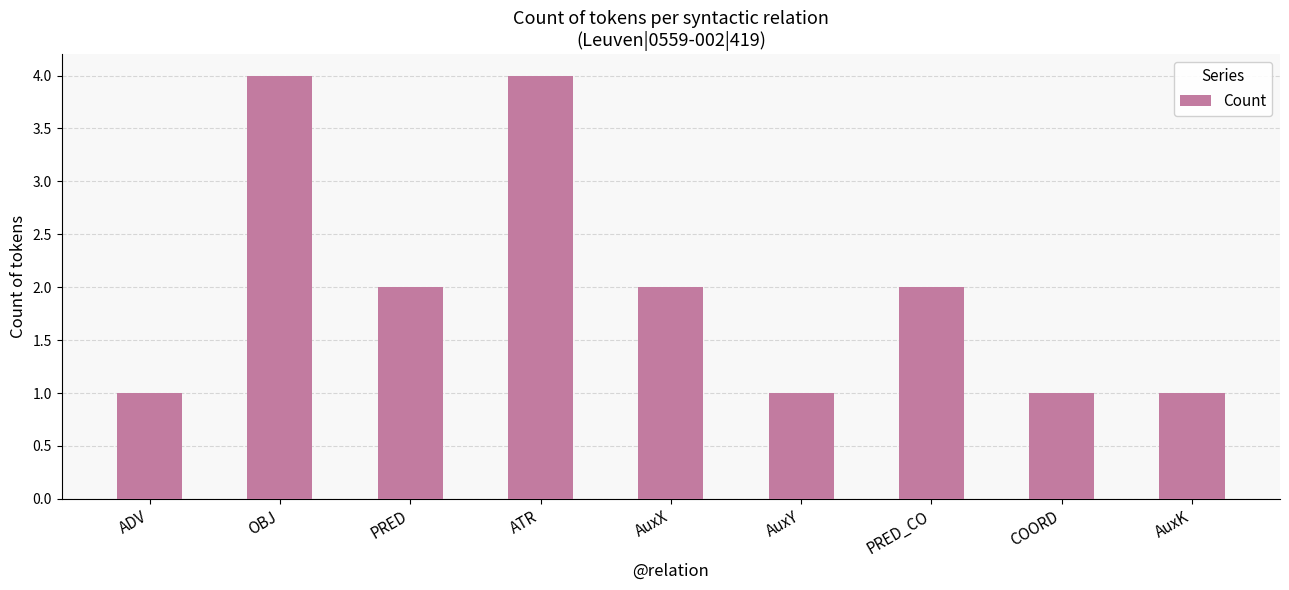

Which has a higher value, PRED or COORD?

PRED